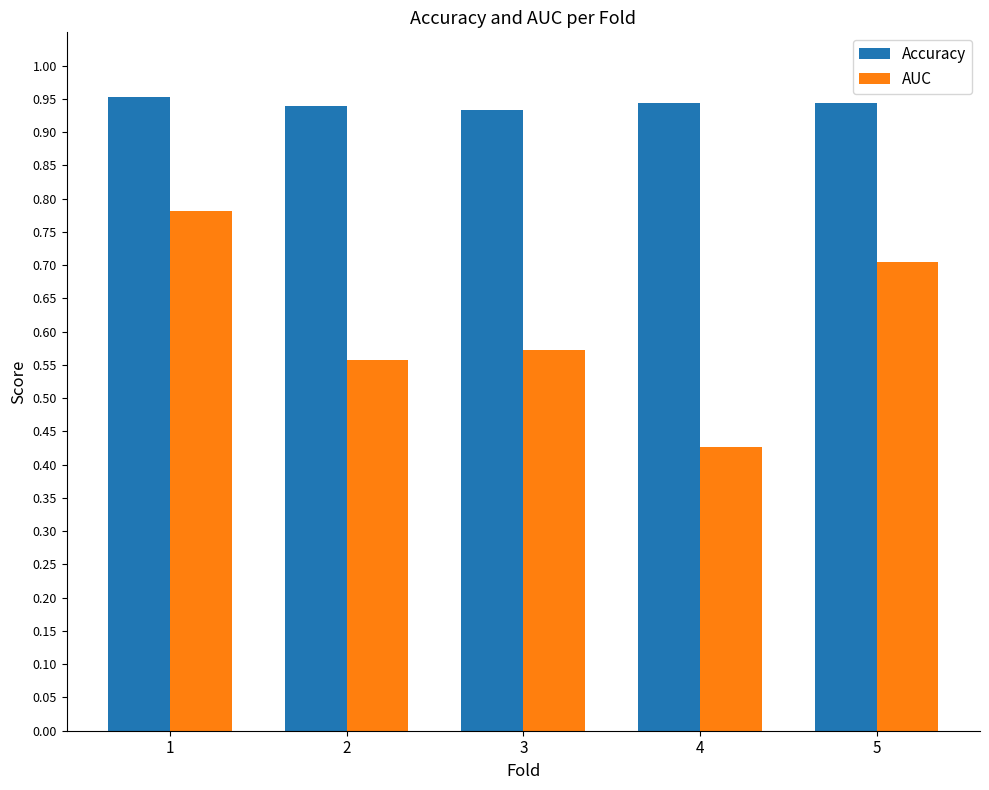

Which series has the largest total across all categories?

Accuracy